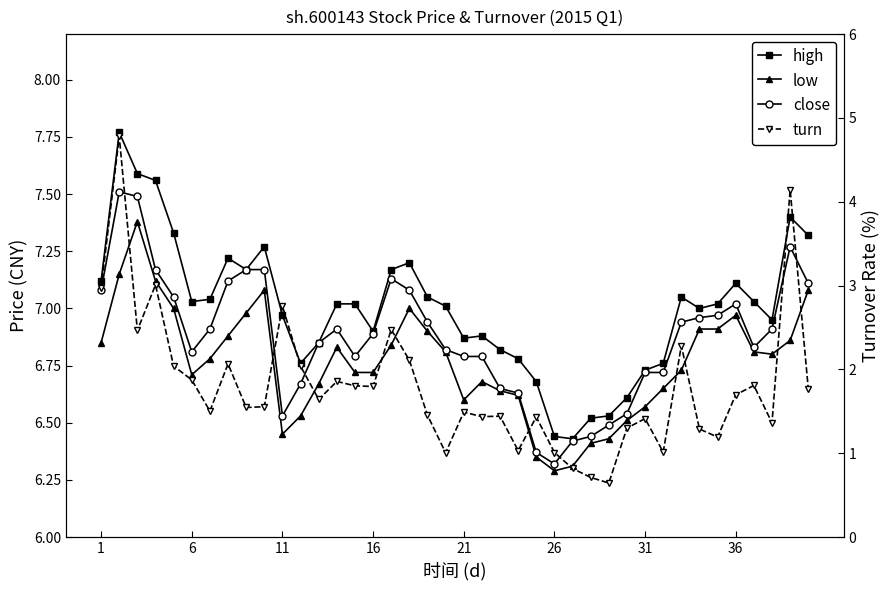

How many data points in high are less than 7?

17